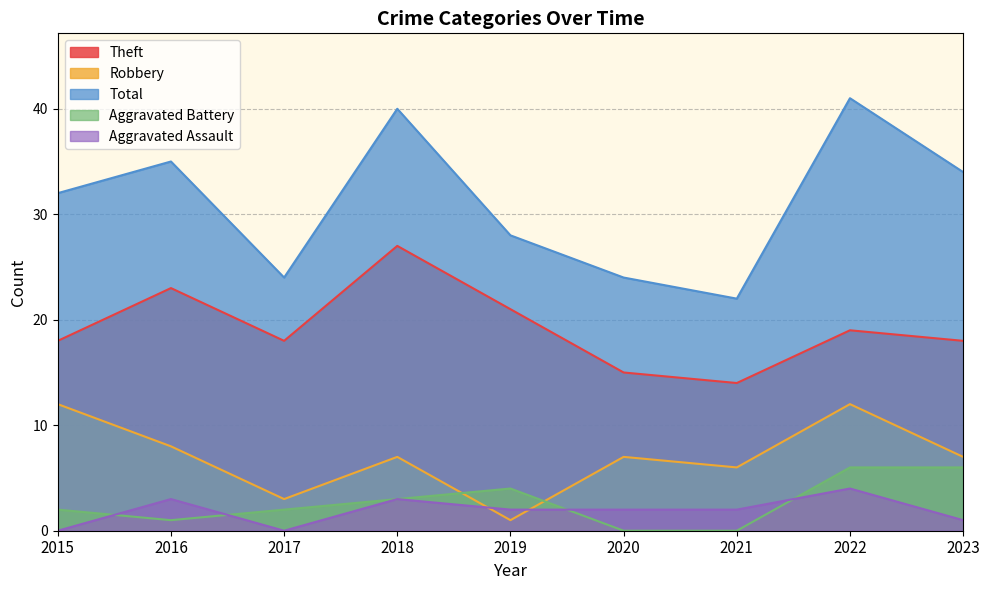

Which series has the widest spread of values?

Total